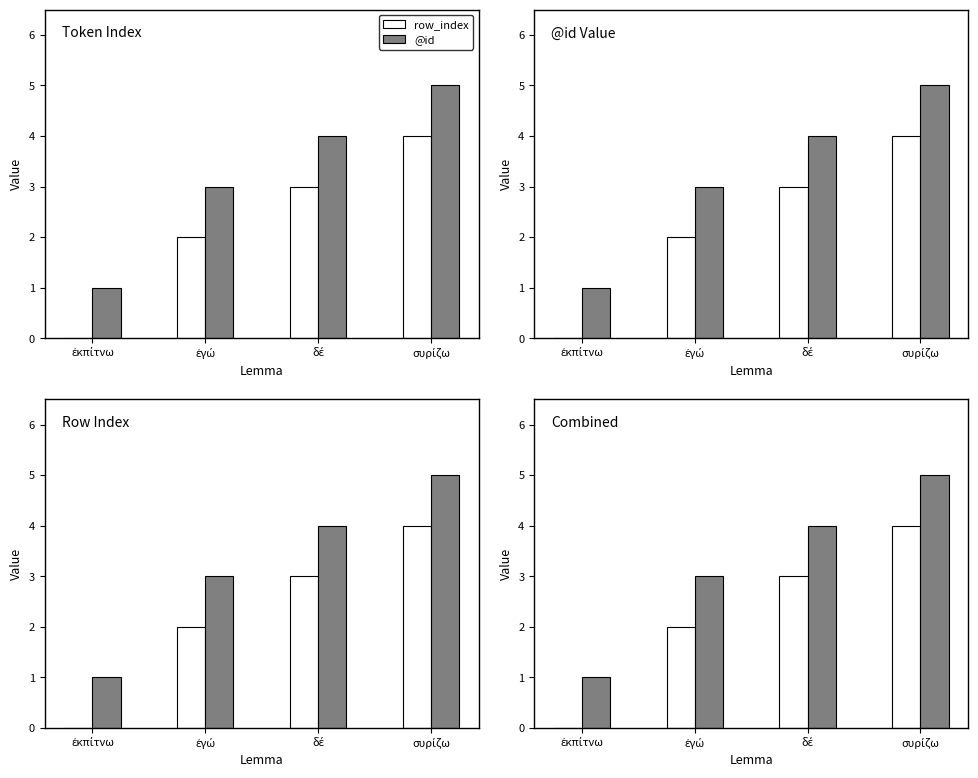

Is it true that @id equals 0 at ἐκπίτνω?

False